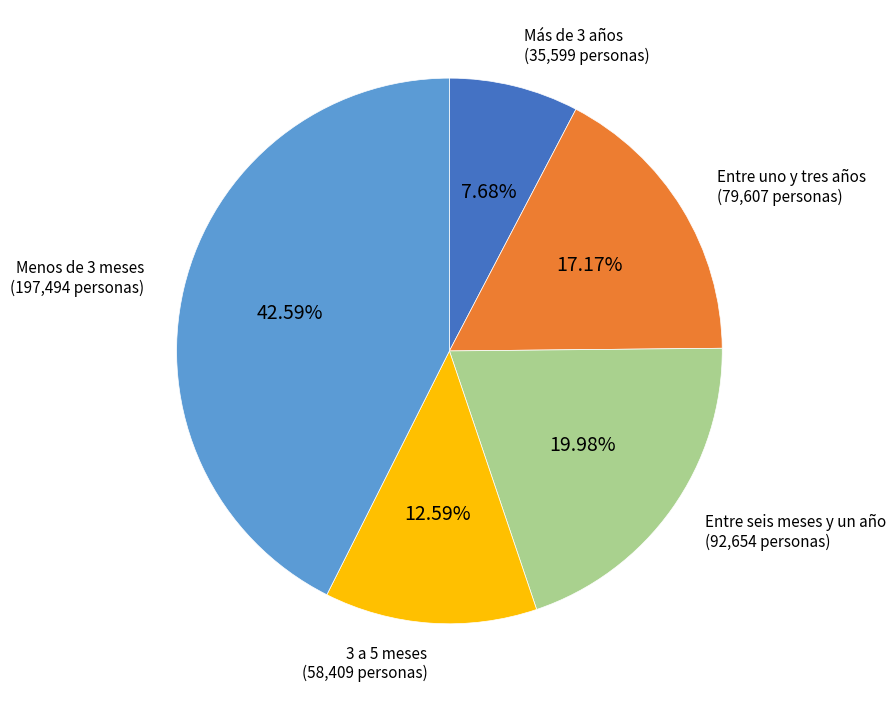

Which has a higher value, Entre uno y tres años or Entre seis meses y un año?

Entre seis meses y un año